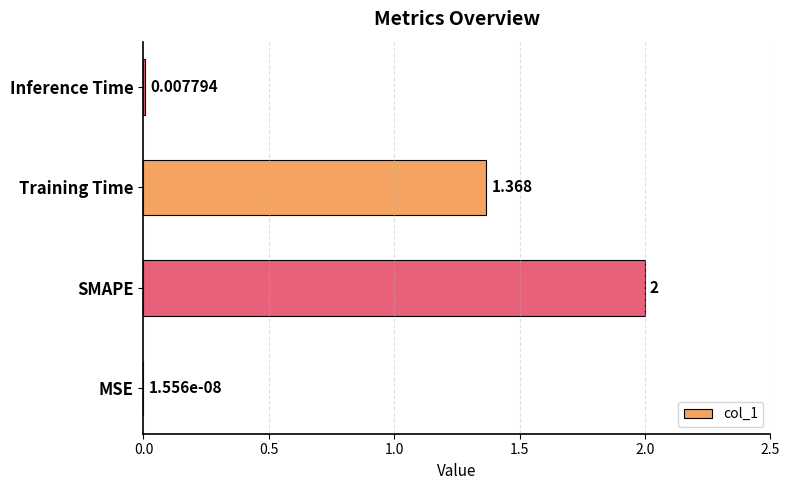

At which label is the value closest to 1?

Training Time